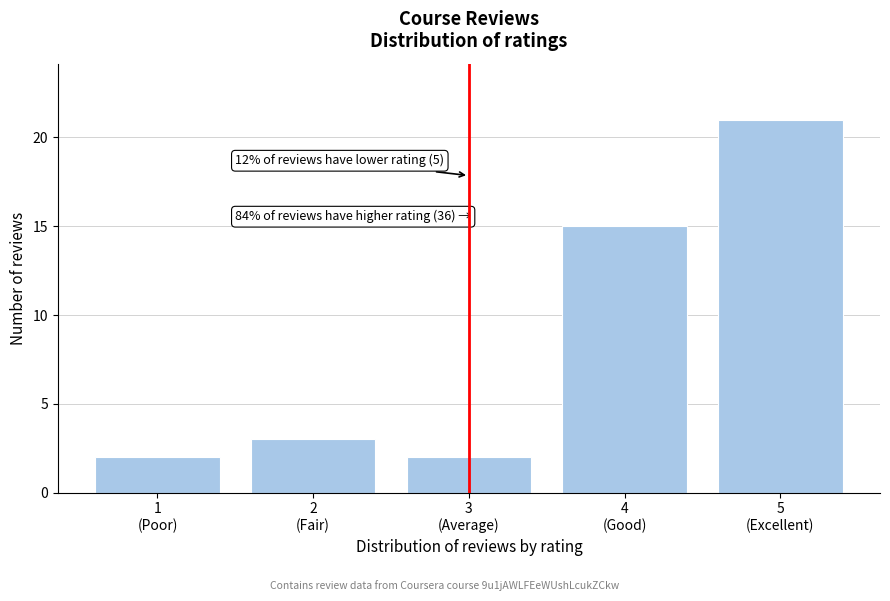

Reading left to right, what are all the values shown in this chart?

2	3	2	15	21